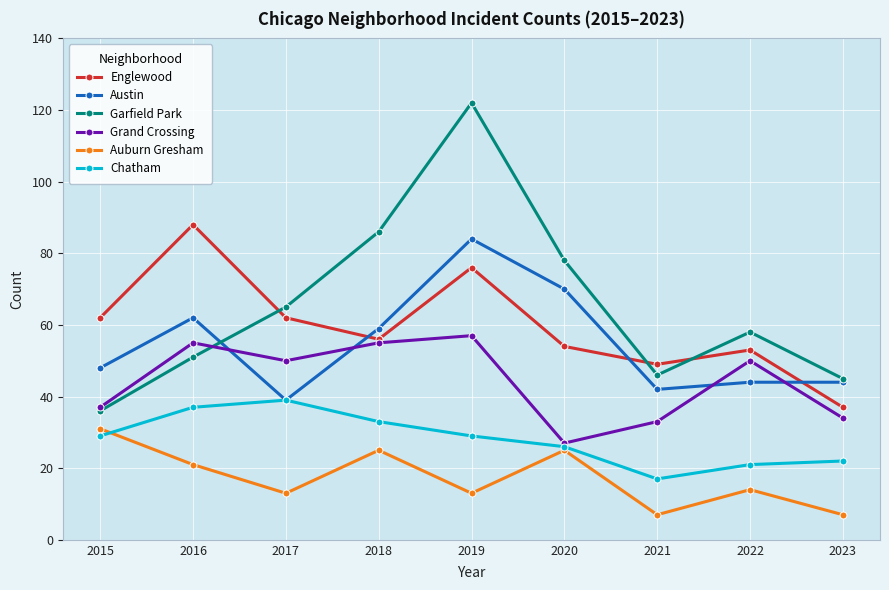

Is this an area chart (filled region under the line)?

No